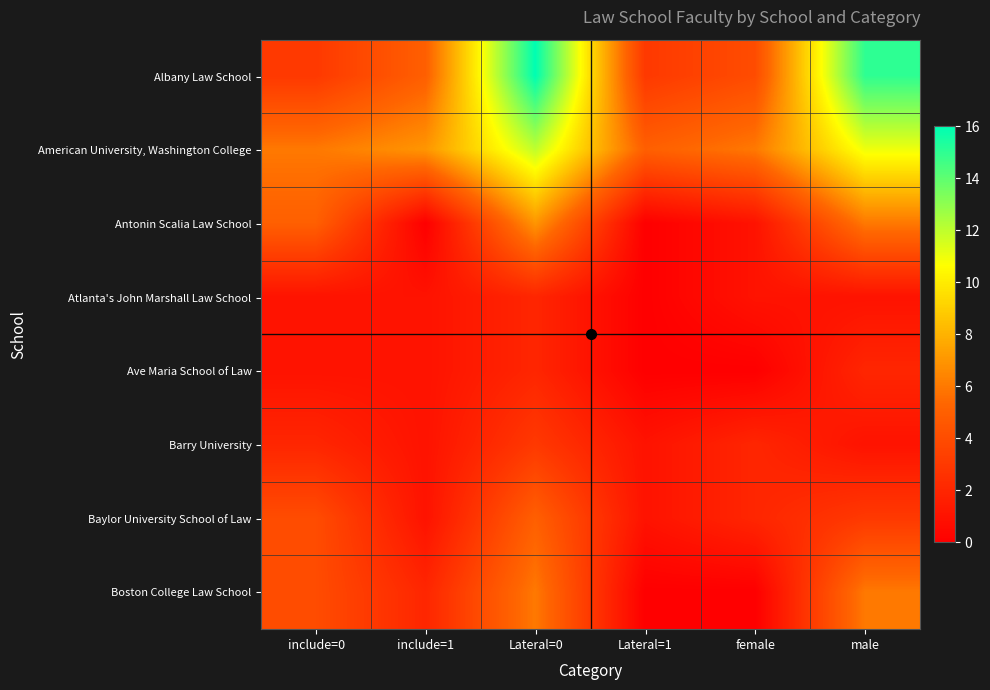

Reading right to left, what are all the values shown in this chart?

Albany Law School: male=15	female=4	Lateral=1=3	Lateral=0=16	include=1=5	include=0=3
American University, Washington College: male=11	female=6	Lateral=1=5	Lateral=0=12	include=1=7	include=0=6
Antonin Scalia Law School: male=6	female=1	Lateral=1=0	Lateral=0=7	include=1=0	include=0=5
Atlanta's John Marshall Law School: male=1	female=1	Lateral=1=0	Lateral=0=2	include=1=1	include=0=1
Ave Maria School of Law: male=2	female=0	Lateral=1=0	Lateral=0=2	include=1=1	include=0=1
Barry University: male=1	female=2	Lateral=1=1	Lateral=0=3	include=1=1	include=0=2
Baylor University School of Law: male=3	female=2	Lateral=1=1	Lateral=0=5	include=1=1	include=0=4
Boston College Law School: male=6	female=0	Lateral=1=0	Lateral=0=6	include=1=2	include=0=4